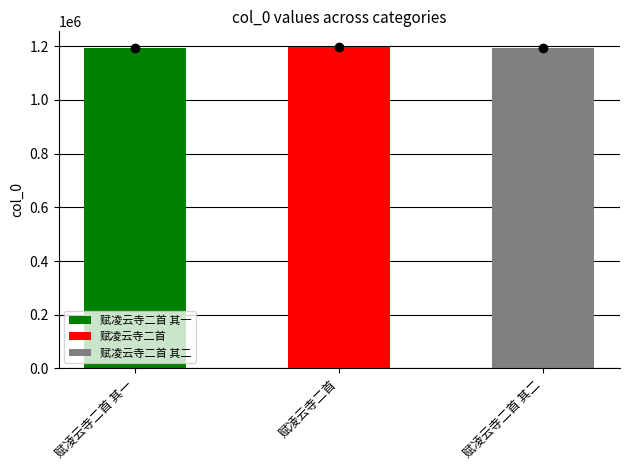

Reading left to right, extract all data points from this chart.

1192483	1195516	1192484